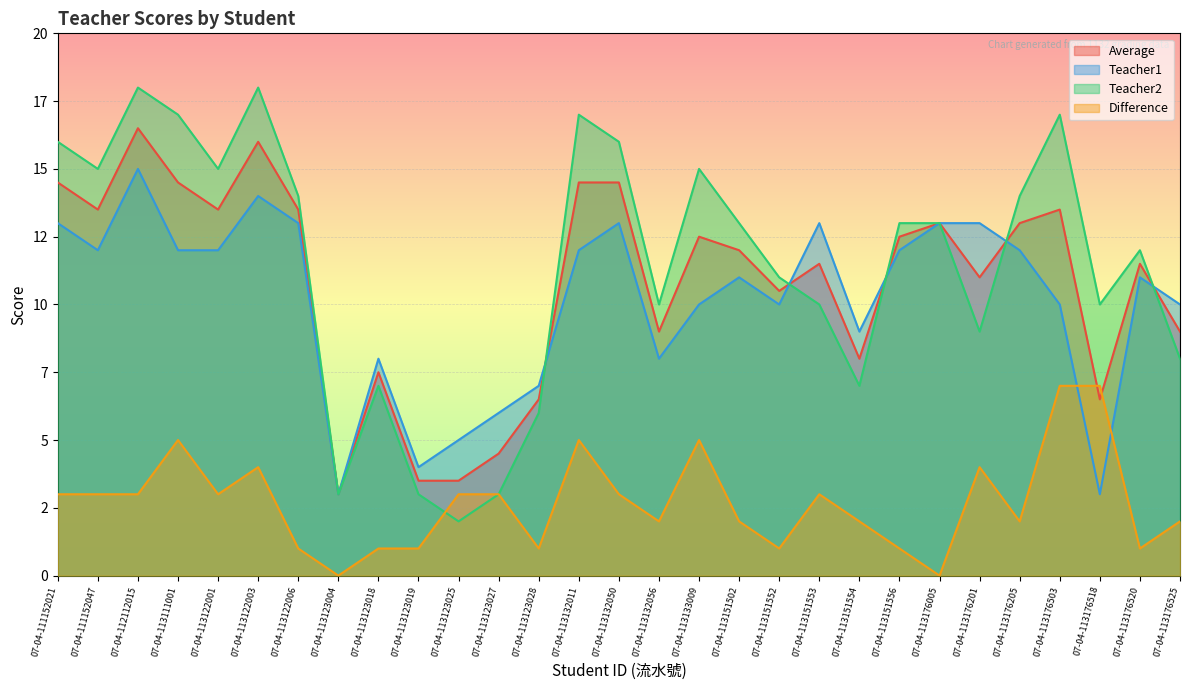

In Teacher2, how many points are higher than both neighbors (excluding endpoints)?

7